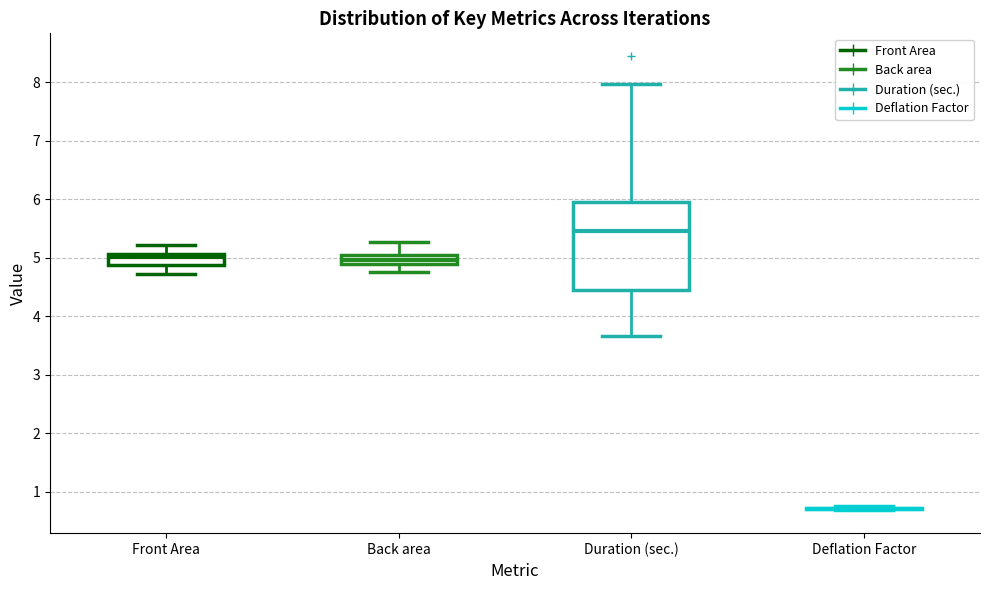

Reading left to right, read every box against the y-axis: the position of its median line, the range the box covers, and the ends of its whiskers. The values are not printed on the chart, so give them approximately, as read against the axis.

Front Area: median 5.0, box 4.9 to 5.1, whiskers 4.7 to 5.2
Back area: median 5.0, box 4.9 to 5.1, whiskers 4.7 to 5.3
Duration (sec.): median 5.5, box 4.4 to 6.0, whiskers 3.7 to 8.0
Deflation Factor: box collapsed to a line at 0.7, whiskers 0.7 to 0.7